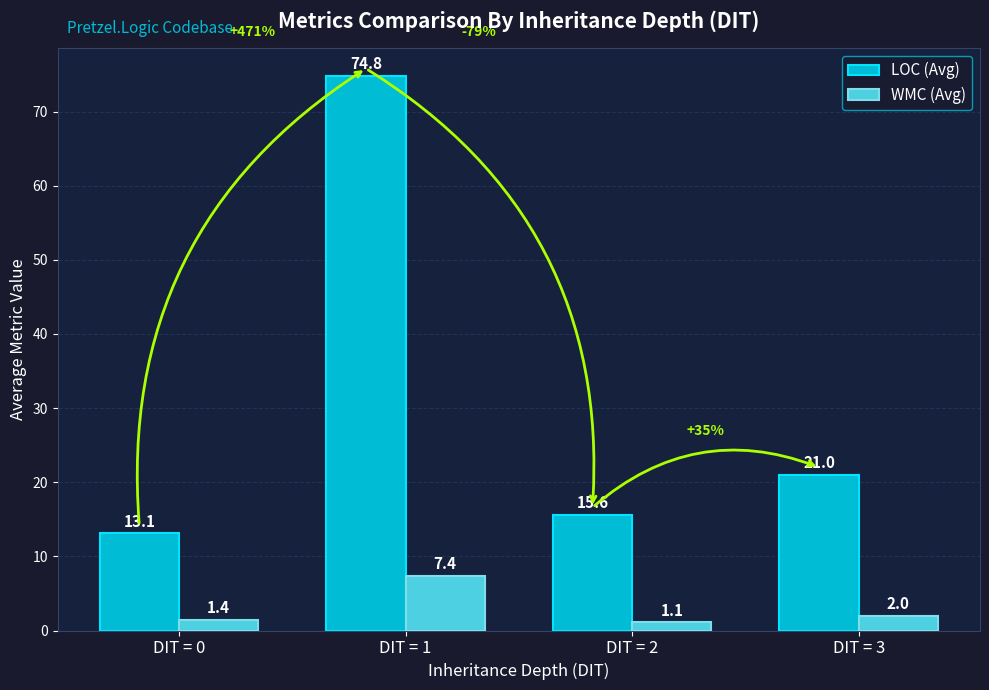

What is the value of the LOC (Avg) bar at the 3rd from the left?

15.6